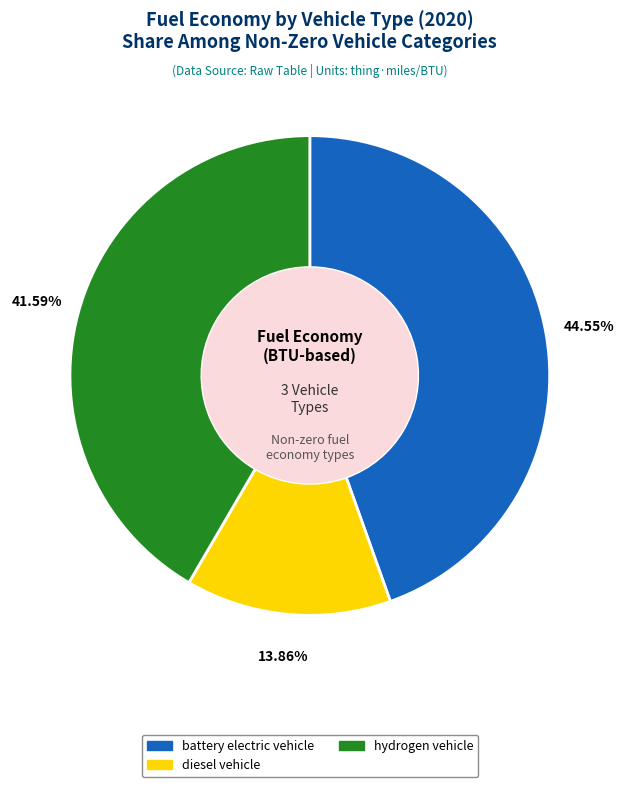

To the nearest percent, what percentage of the pie is diesel vehicle?

14%